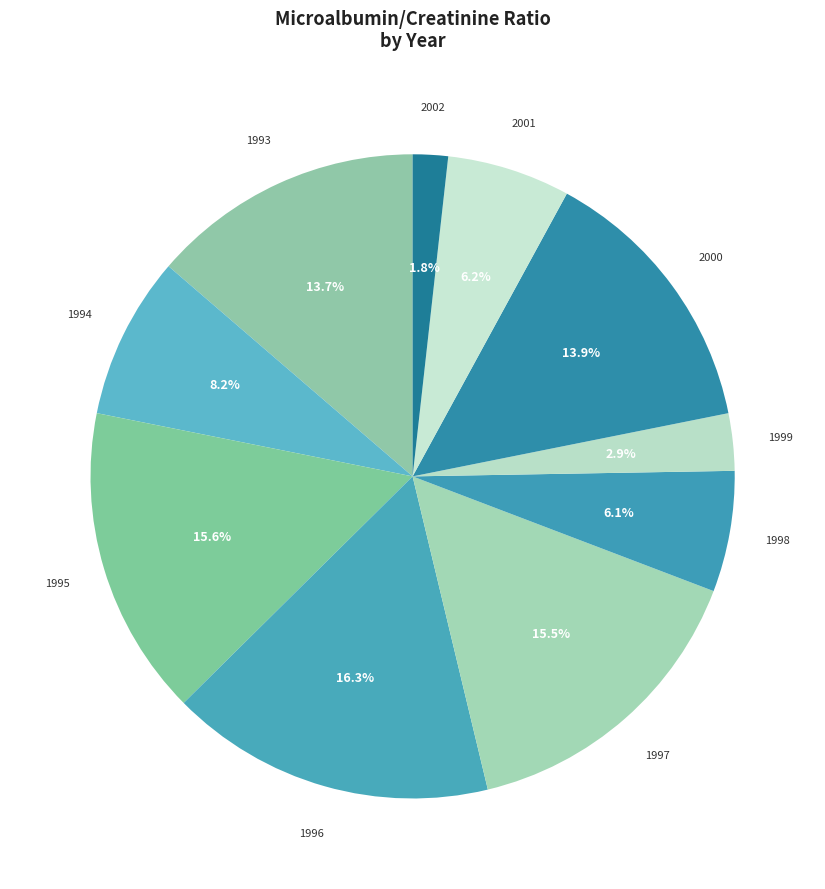

How many slices are in this pie chart?

10